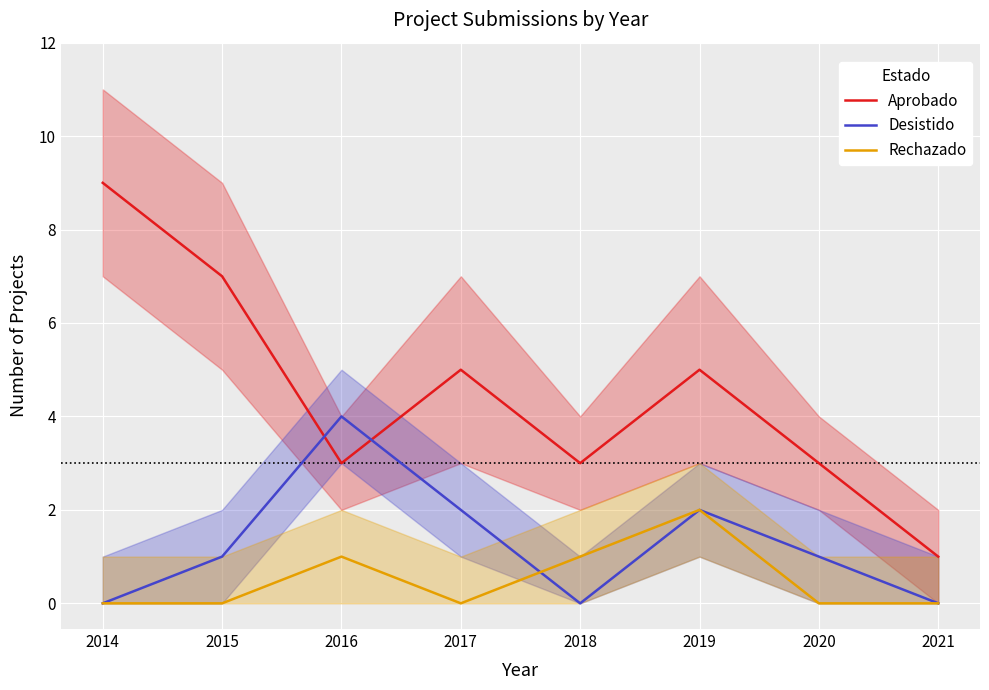

Reading left to right, transcribe all the data shown in this chart.

Aprobado: 9	7	3	5	3	5	3	1
Desistido: 0	1	4	2	0	2	1	0
Rechazado: 0	0	1	0	1	2	0	0